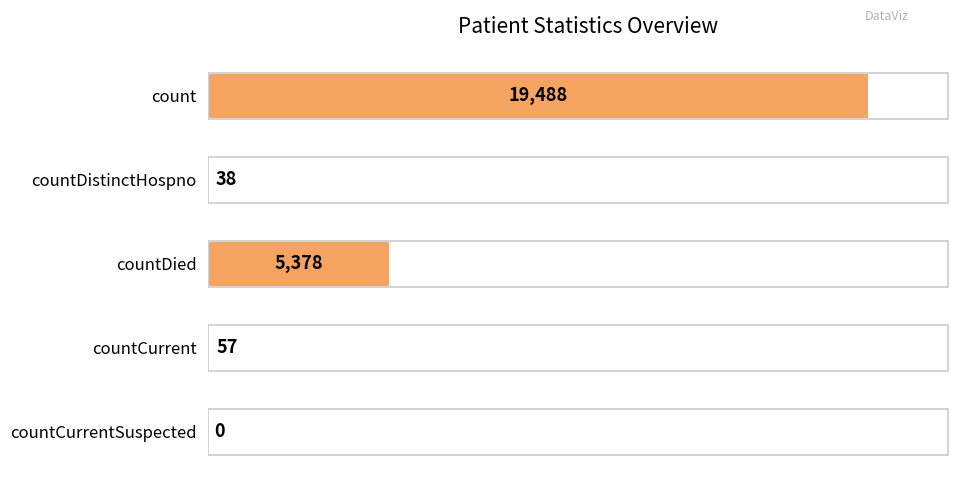

What is the change in value from count to countDistinctHospno?

-19450